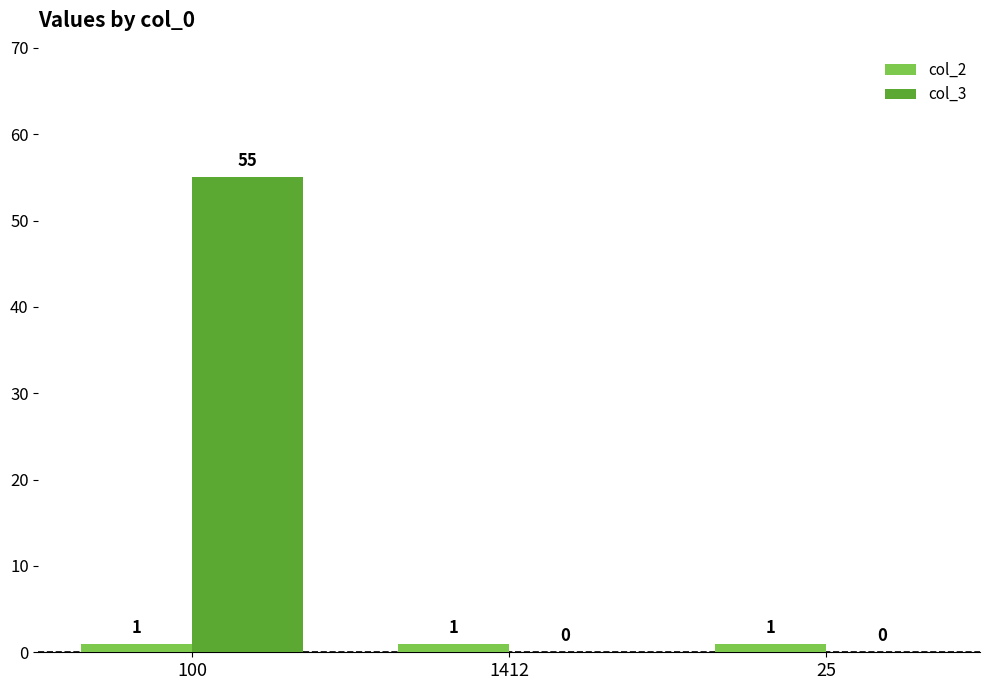

What is the sum of all col_3 values?

55